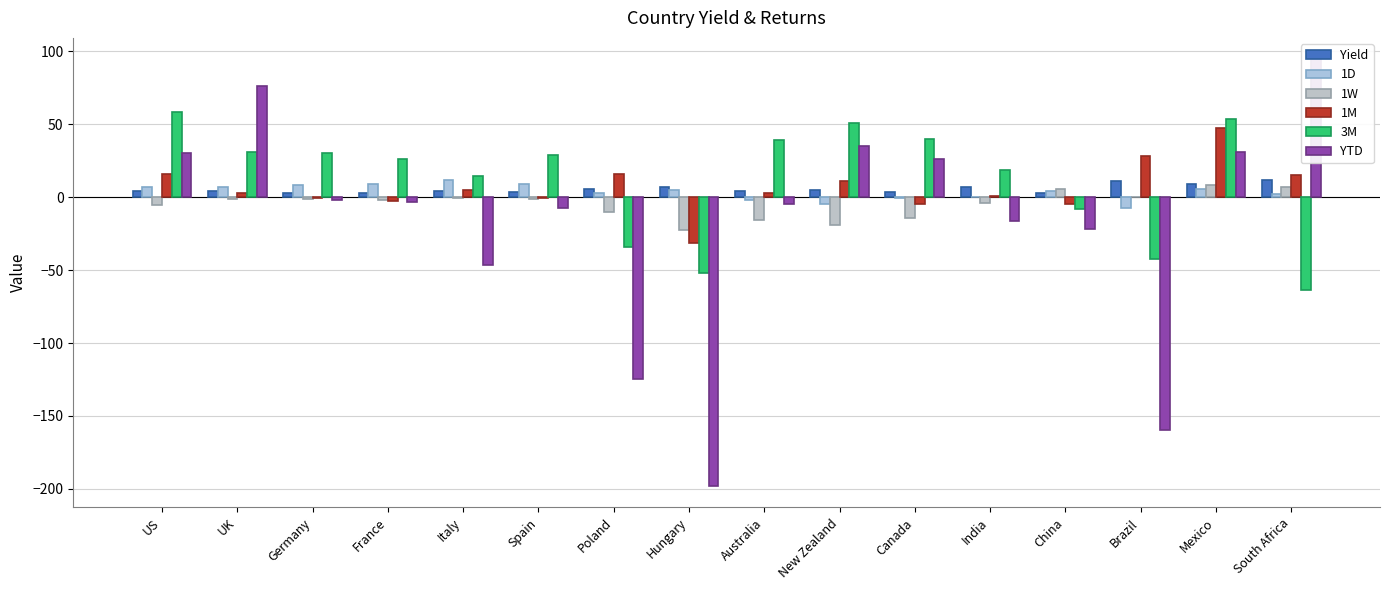

The 1M series shows 20.1 at New Zealand. True or false?

False